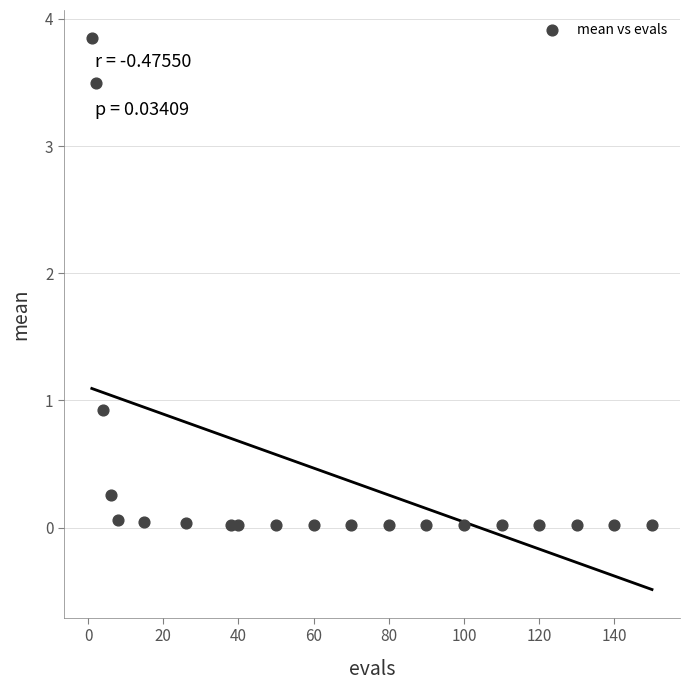

What is the range of X values (max minus min)?

149.0